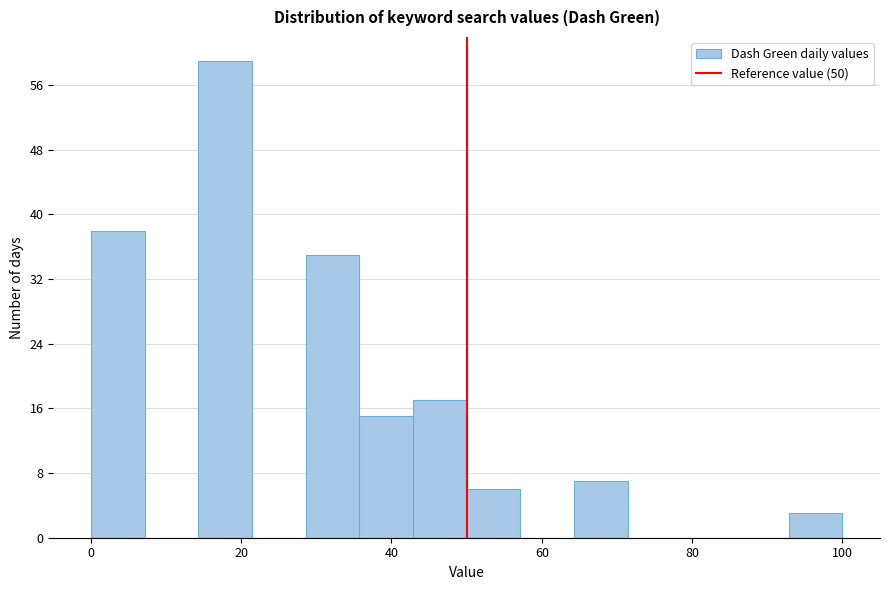

Read against the x-axis, roughly where is the centre of the tallest bar?

18